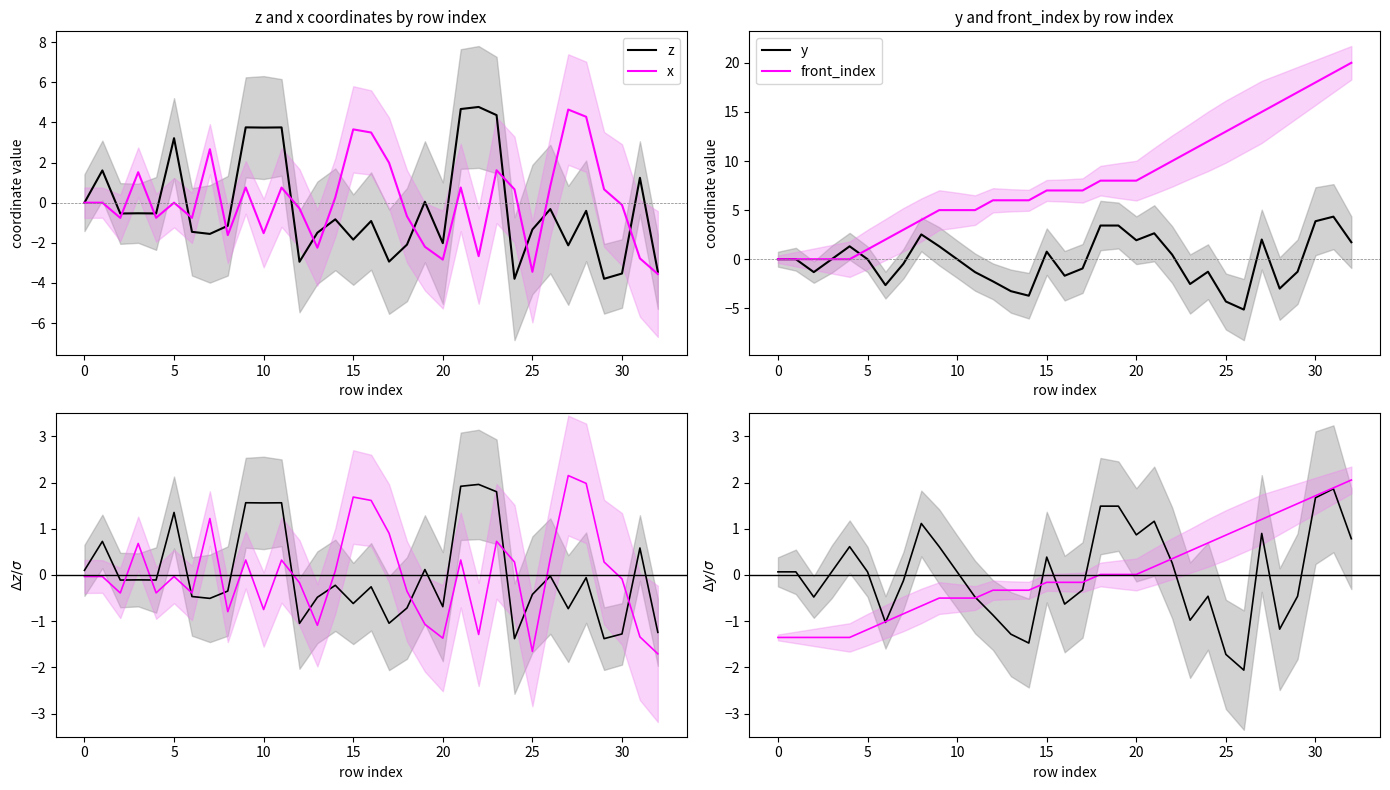

Rank the series at 20 from highest to lowest value.

y, front_index, x, z